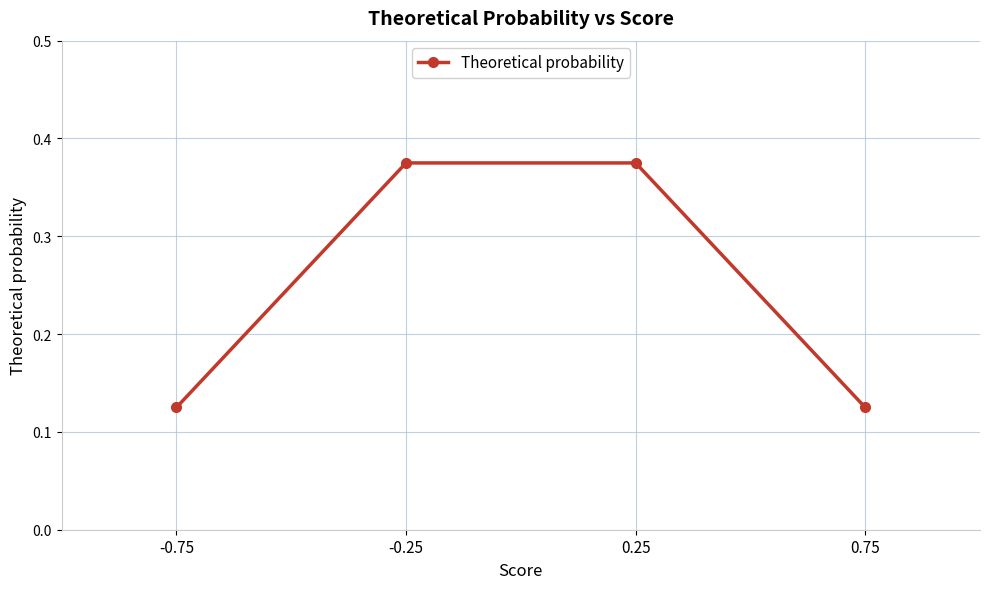

The chart shows a value of 0.6 at 0.25. True or false?

False